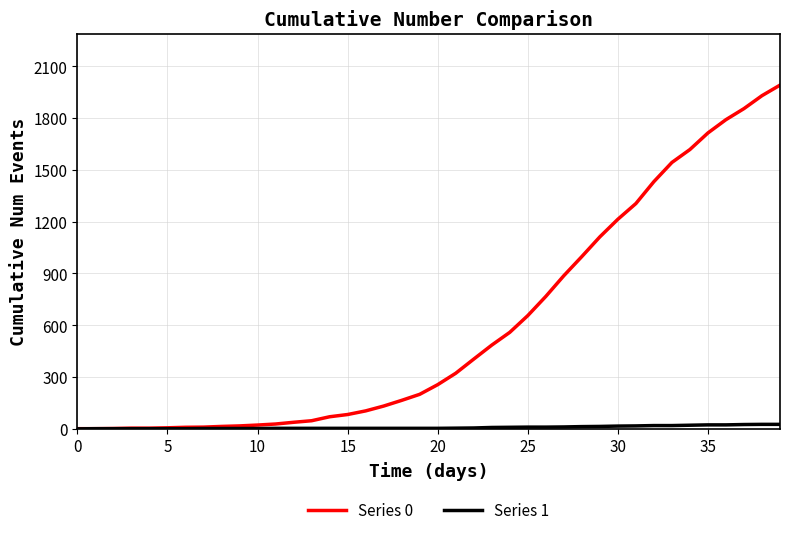

List the series in order of their peak value, highest first.

Series 0, Series 1